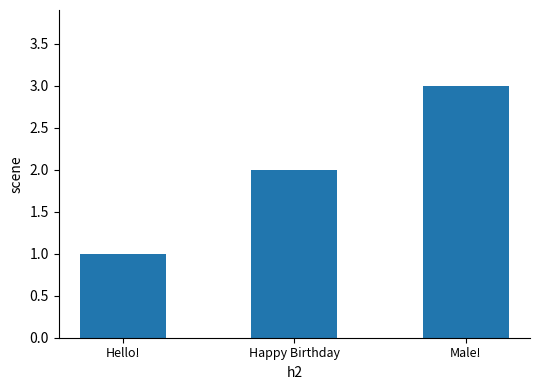

What is the approximate value at Male!?

3